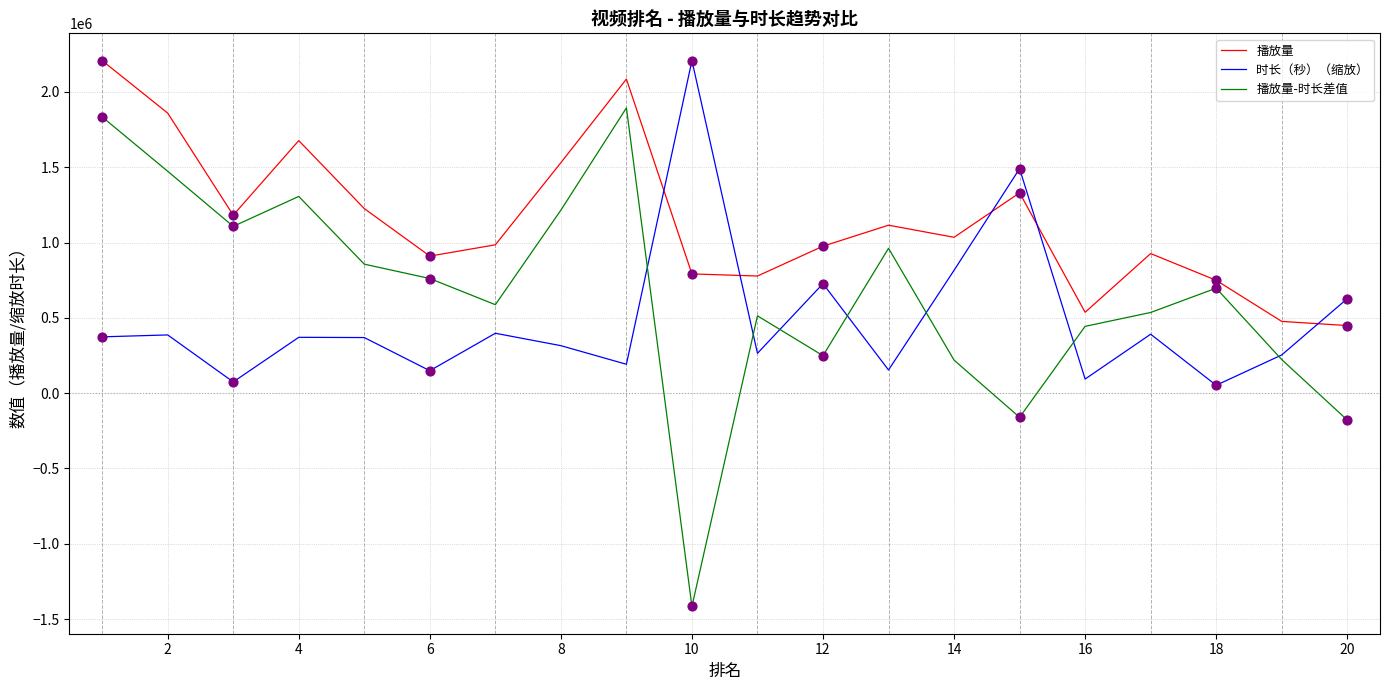

Which series has the widest spread of values?

播放量-时长差值